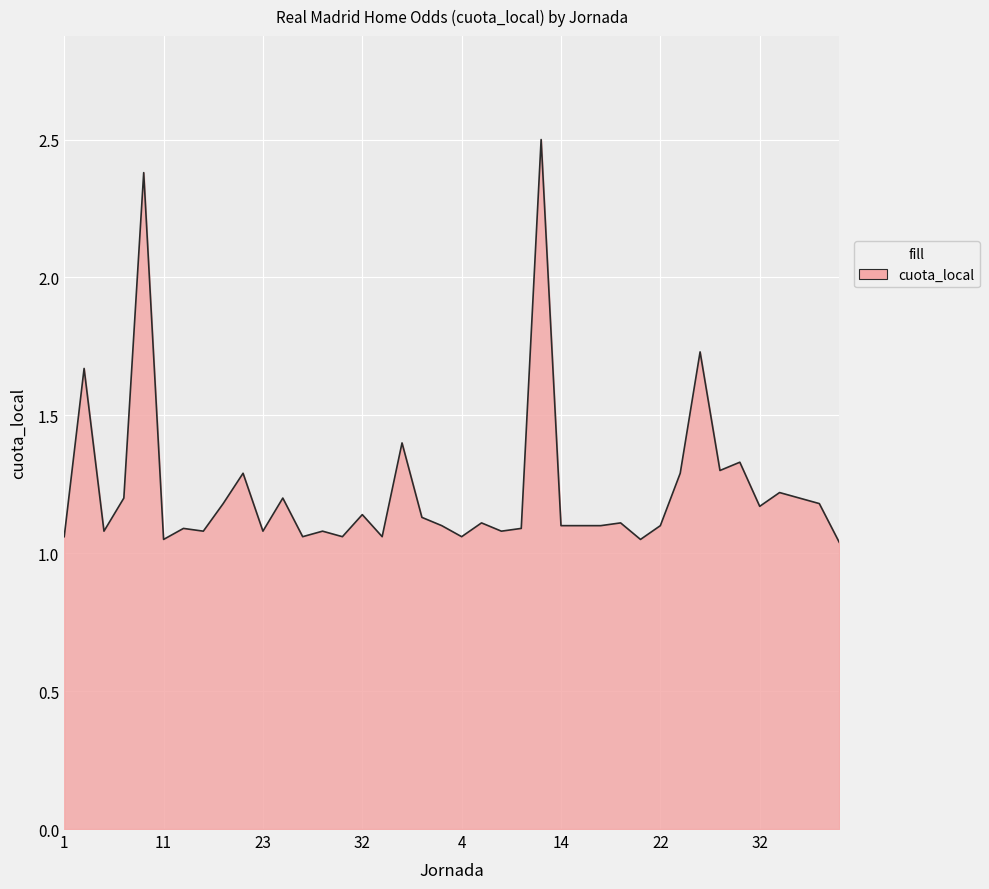

Count the number of data series in this chart.

1